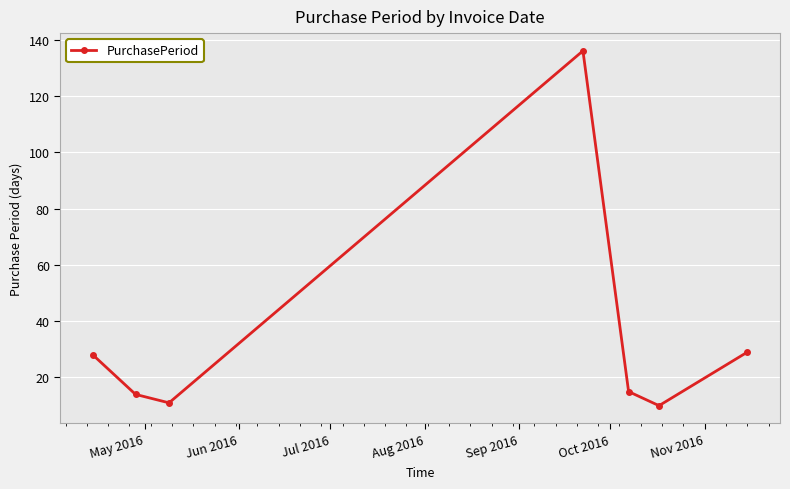

Reading right to left, list all the values displayed in this chart.

29	10	15	136	11	14	28